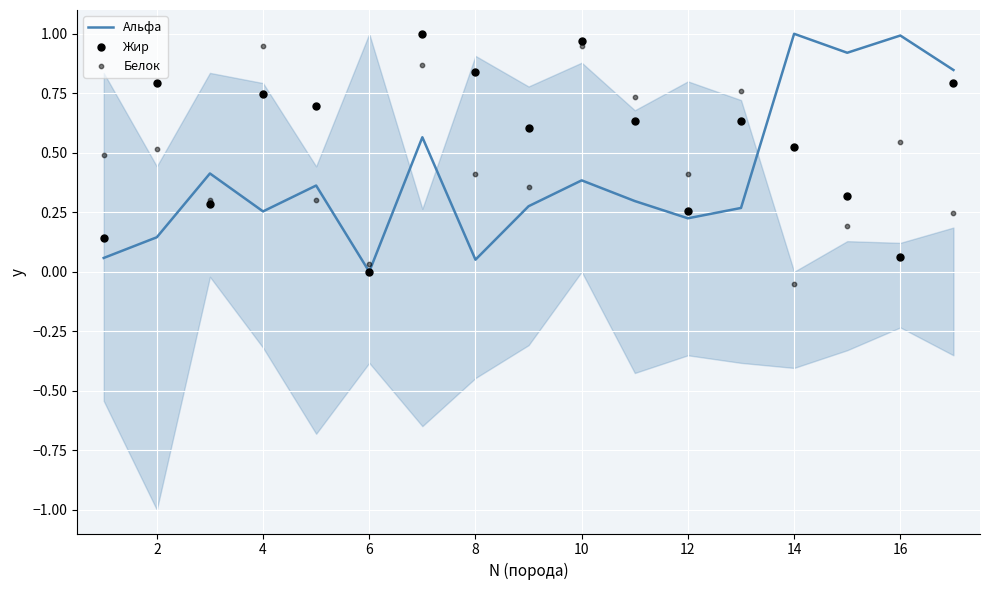

At how many categories does at least one series exceed 0?

17